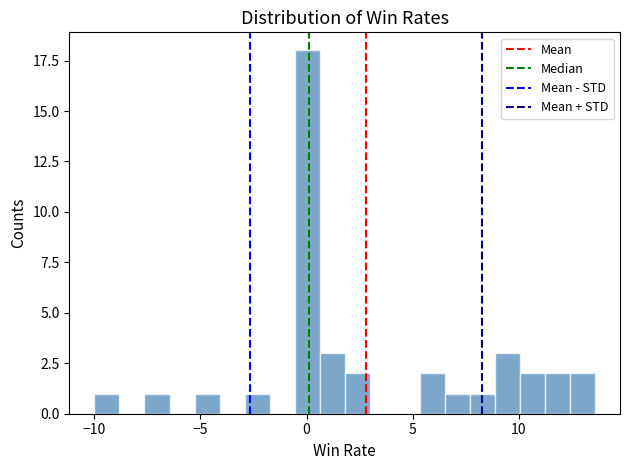

Read against the x-axis, roughly where is the centre of the tallest bar?

0.0